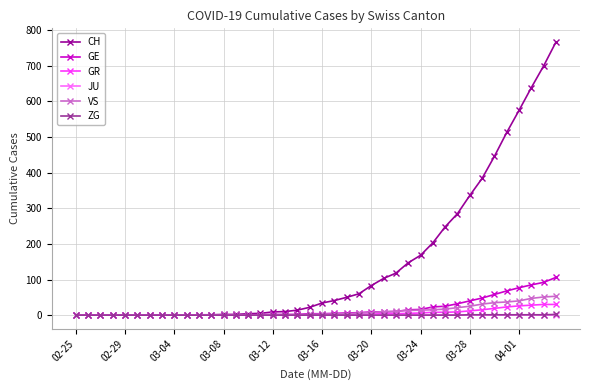

Which series has the widest spread of values?

CH